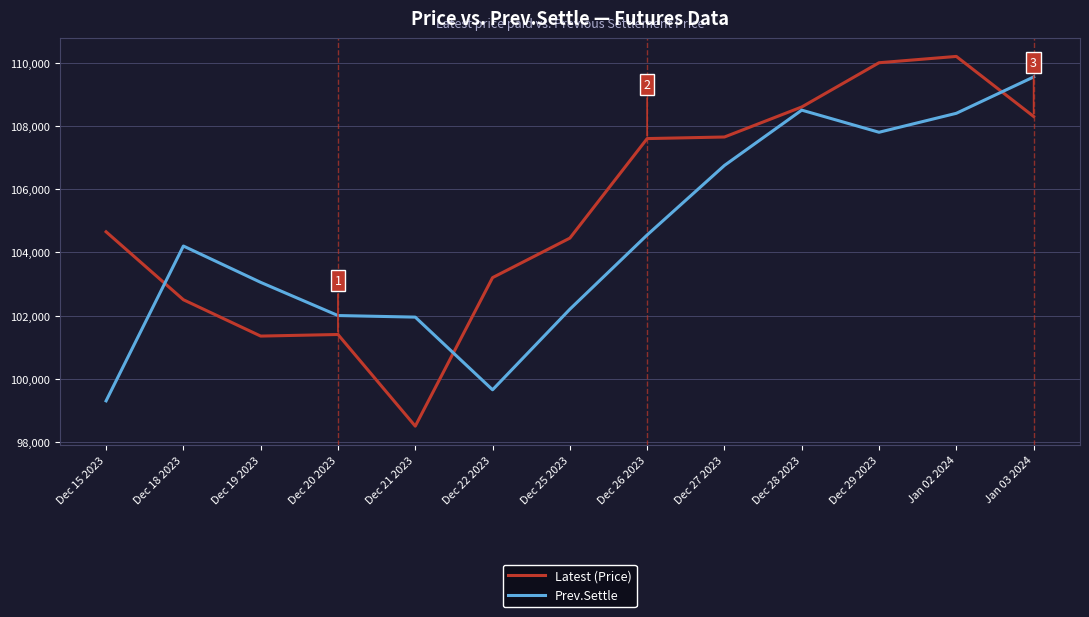

At which label does Latest (Price) reach its minimum?

Dec 21 2023